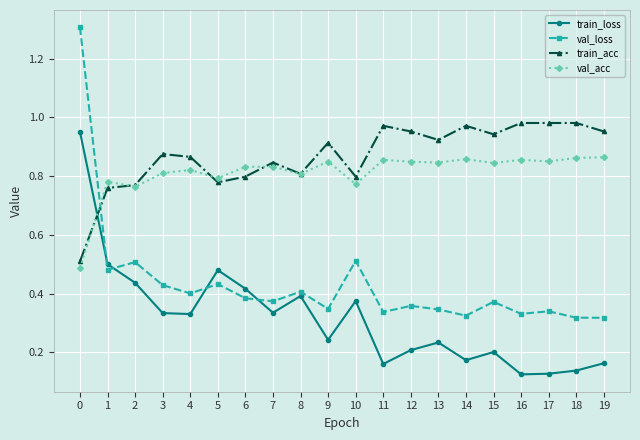

Between 1 and 16, which series saw the biggest shift?

train_loss